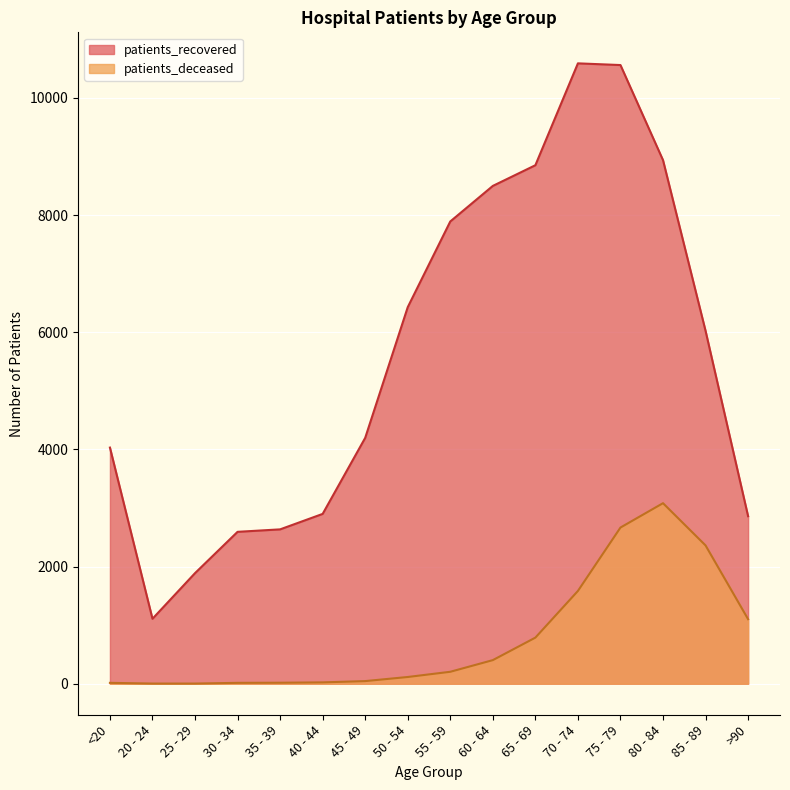

Which category has the lowest value across all series?

20 - 24